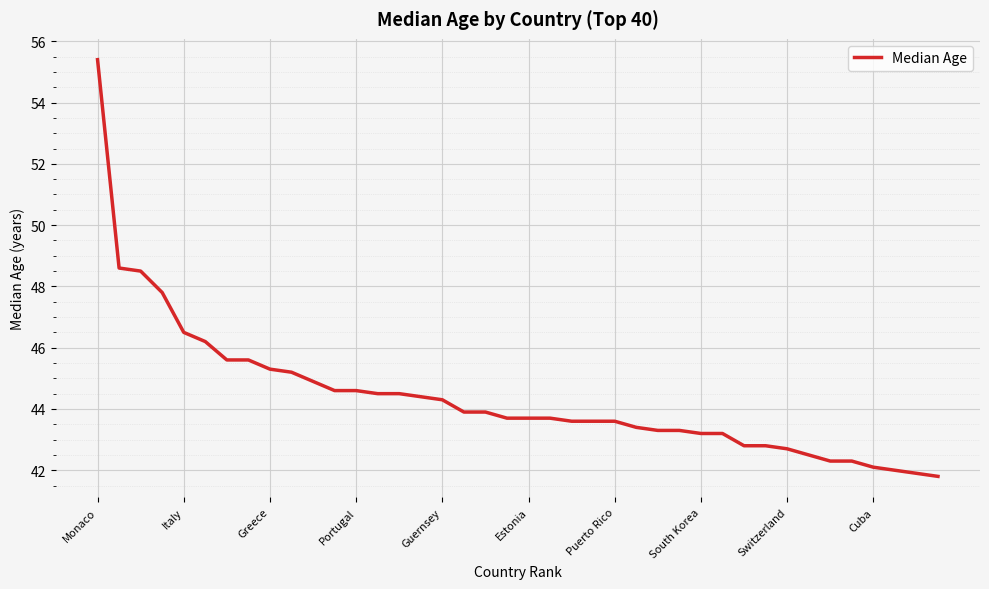

What is the difference between the maximum and minimum values?

13.6